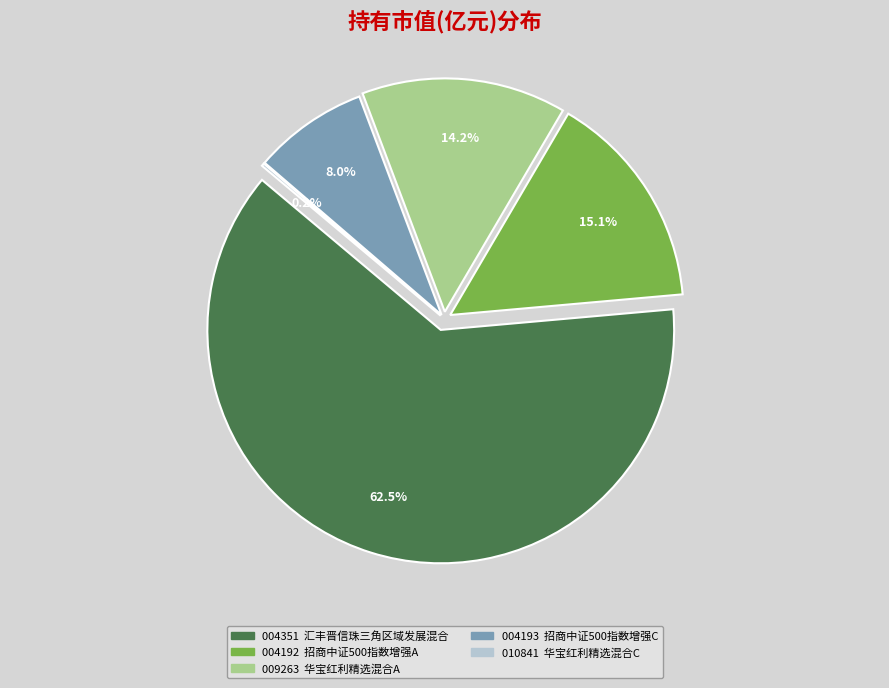

To the nearest percent, what is the difference between the largest and smallest slice percentages?

62%